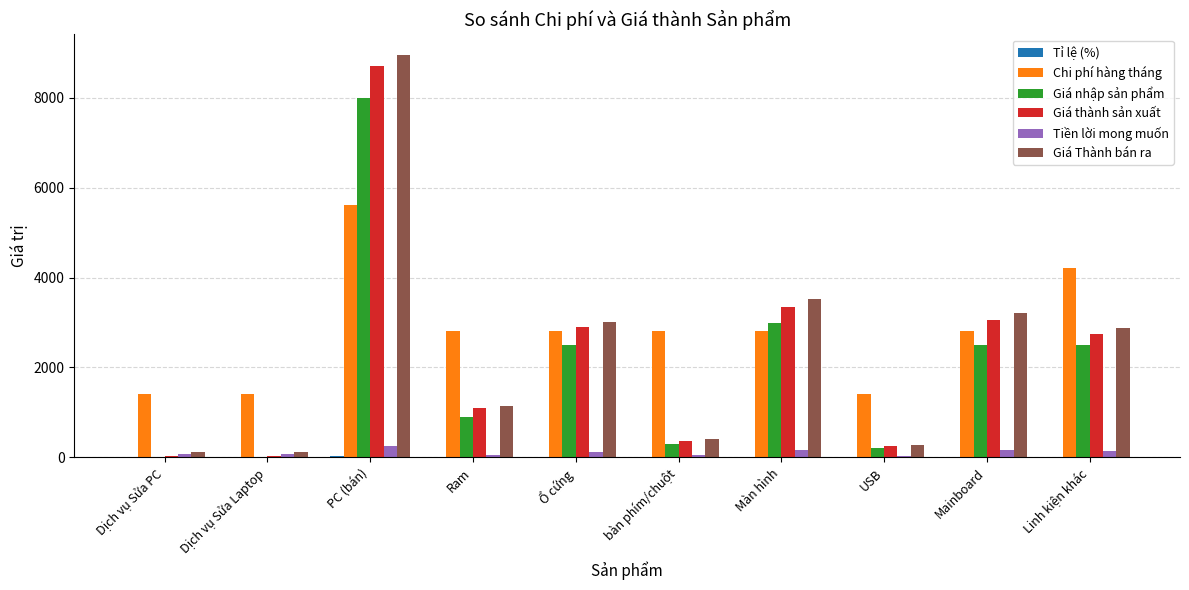

Which series has the largest total across all categories?

Chi phí hàng tháng